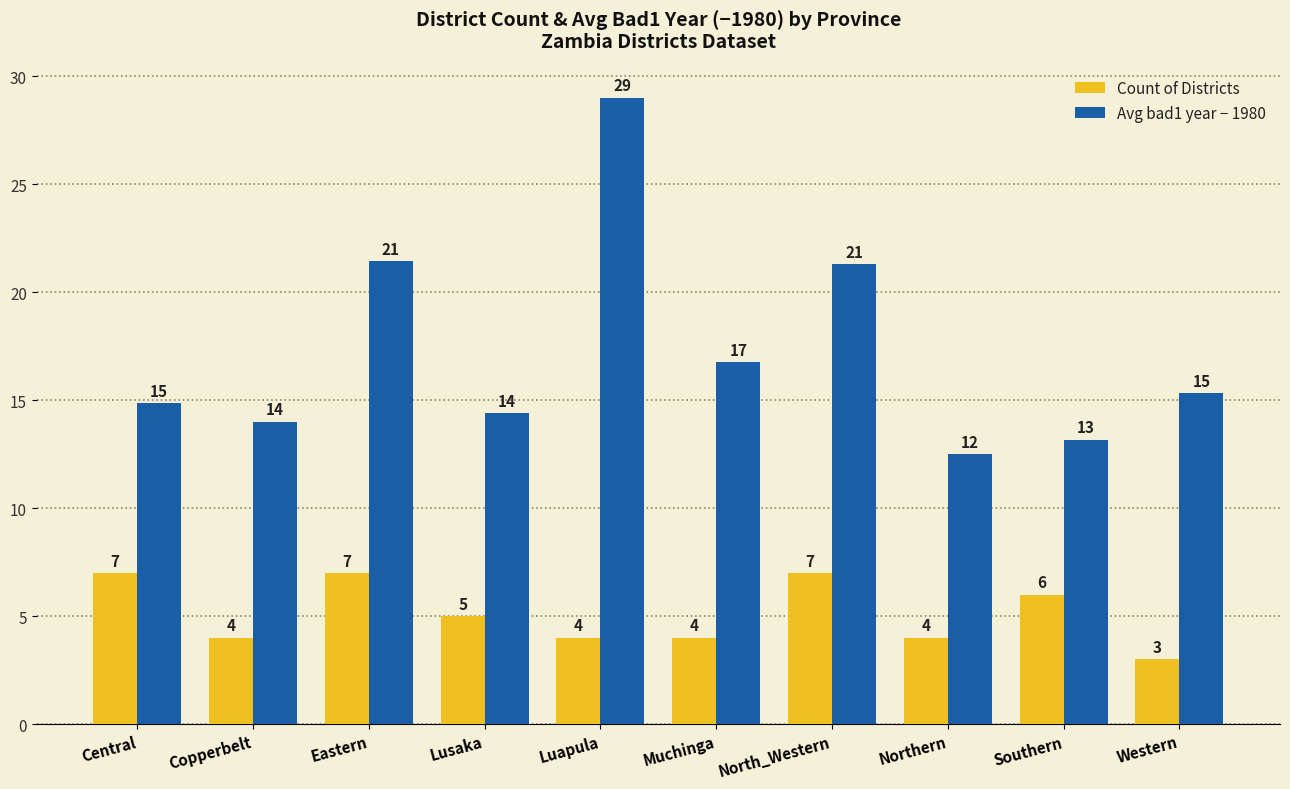

How many bars are there in total?

20